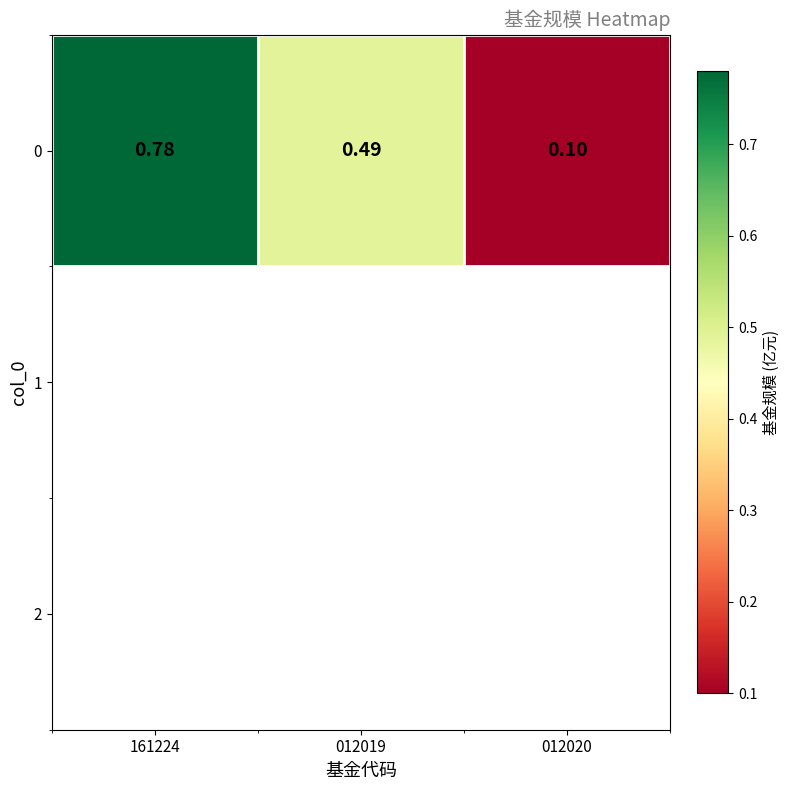

What is the smallest value displayed?

0.1